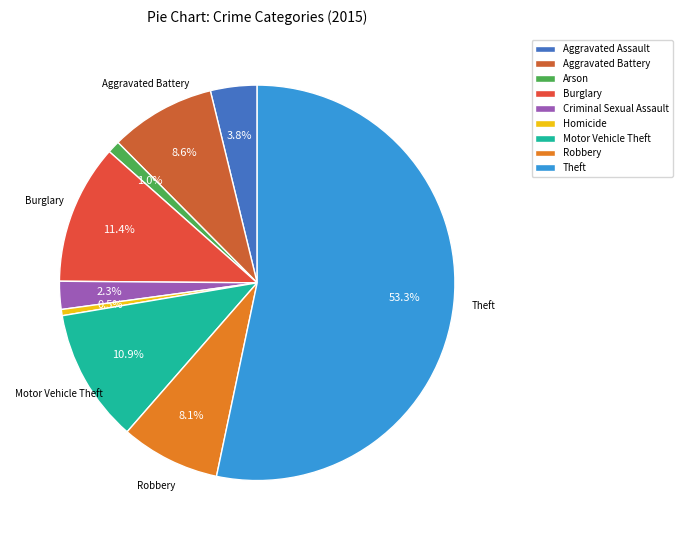

To the nearest percent, what is the combined percentage of Theft and Arson?

54%